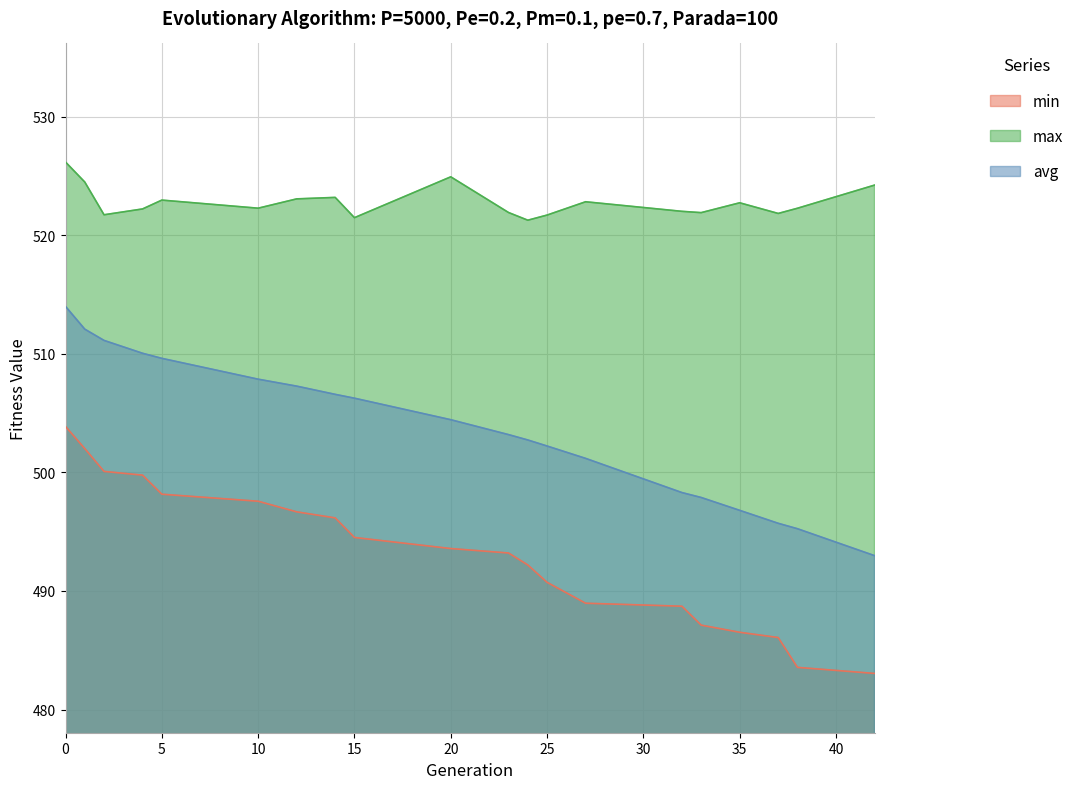

True or false: min and max cross at least once.

False